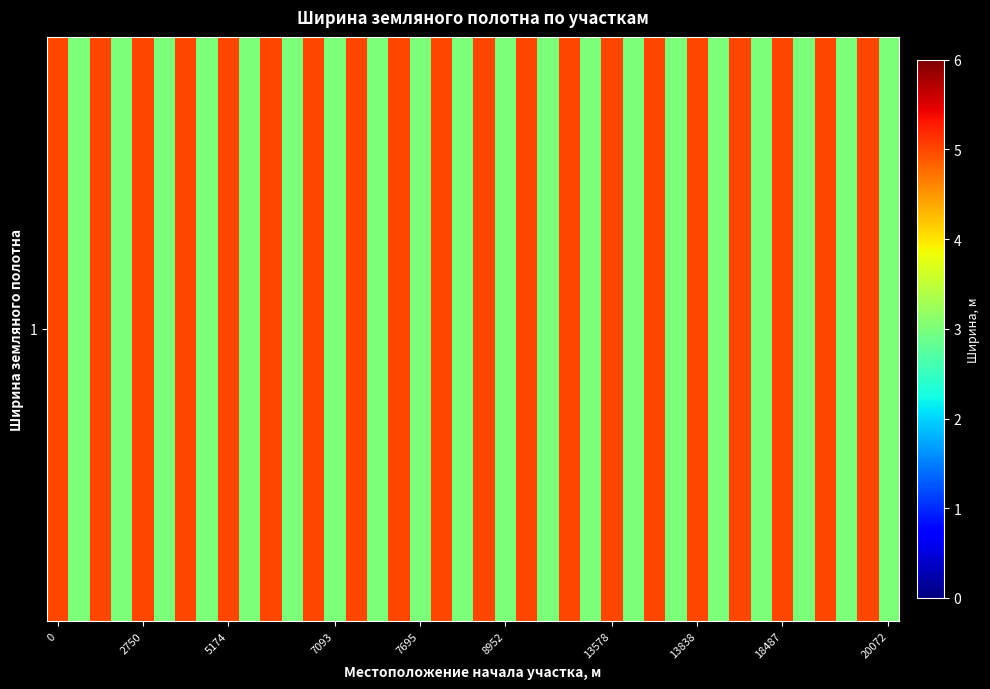

What is the sum of all values?

160